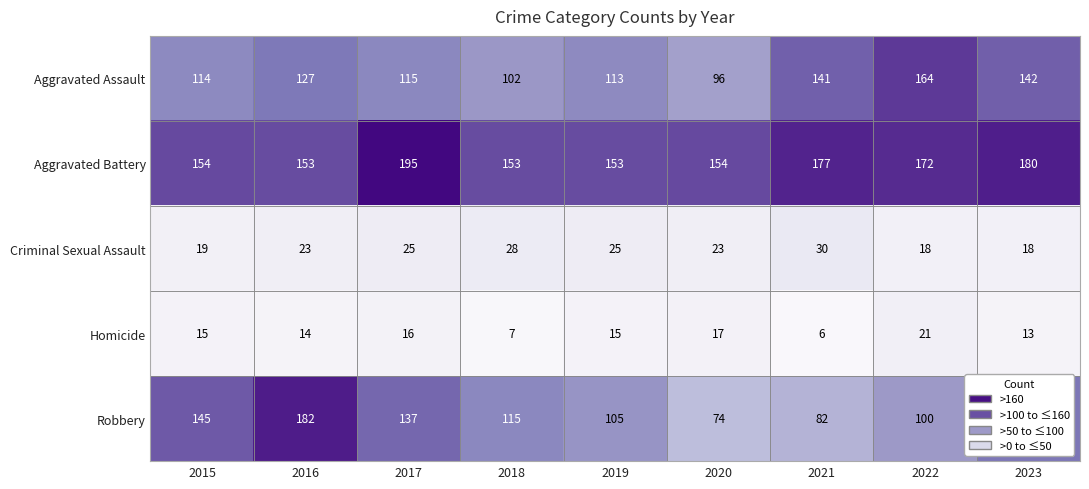

What is the spread (max minus min) of values at 2021?

171